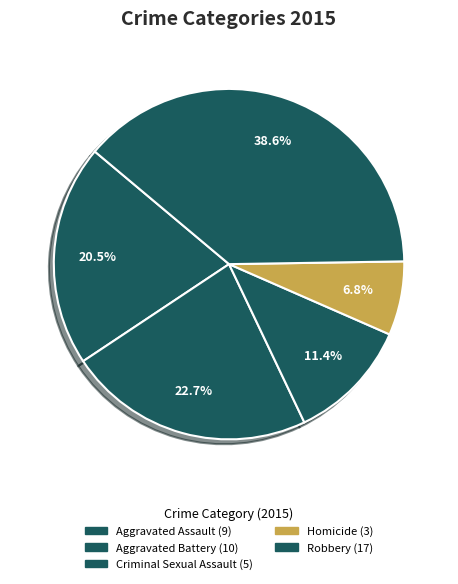

Rank the categories by value from lowest to highest.

Homicide, Criminal Sexual Assault, Aggravated Assault, Aggravated Battery, Robbery